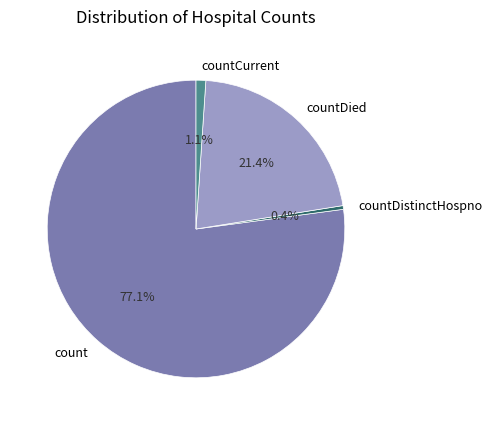

What percentage do countCurrent and countDistinctHospno together represent?

1.5%